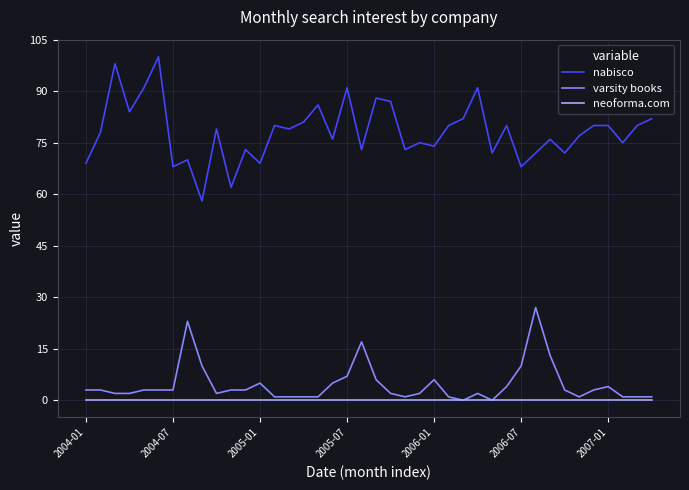

Reading right to left, extract all data points from this chart.

nabisco: 82	80	75	80	80	77	72	76	72	68	80	72	91	82	80	74	75	73	87	88	73	91	76	86	81	79	80	69	73	62	79	58	70	68	100	91	84	98	78	69
varsity books: 1	1	1	4	3	1	3	13	27	10	4	0	2	0	1	6	2	1	2	6	17	7	5	1	1	1	1	5	3	3	2	10	23	3	3	3	2	2	3	3
neoforma.com: 0	0	0	0	0	0	0	0	0	0	0	0	0	0	0	0	0	0	0	0	0	0	0	0	0	0	0	0	0	0	0	0	0	0	0	0	0	0	0	0